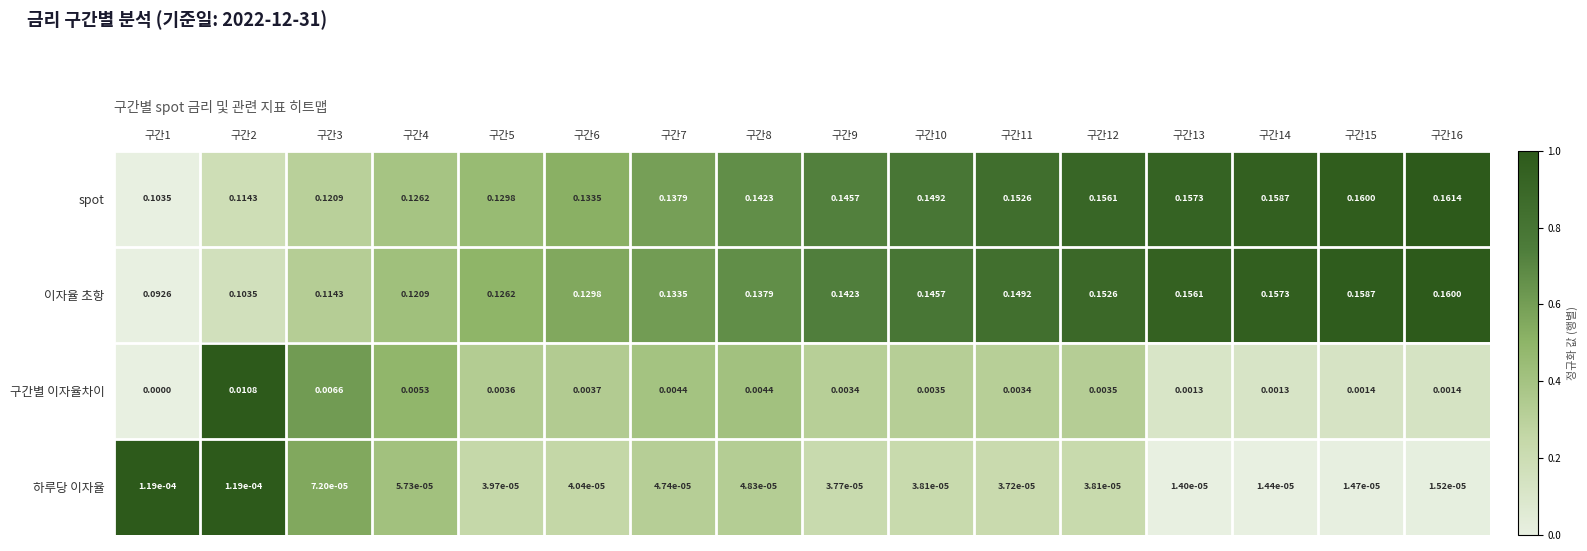

Which series has the largest total across all categories?

spot